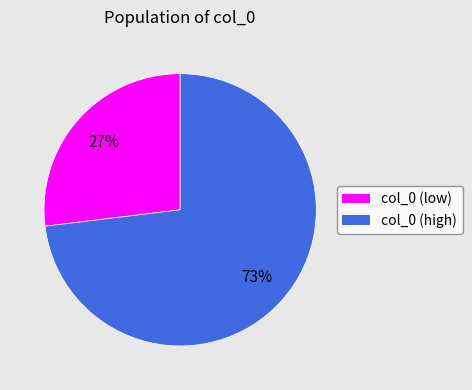

To the nearest percent, what is the average slice percentage?

50%